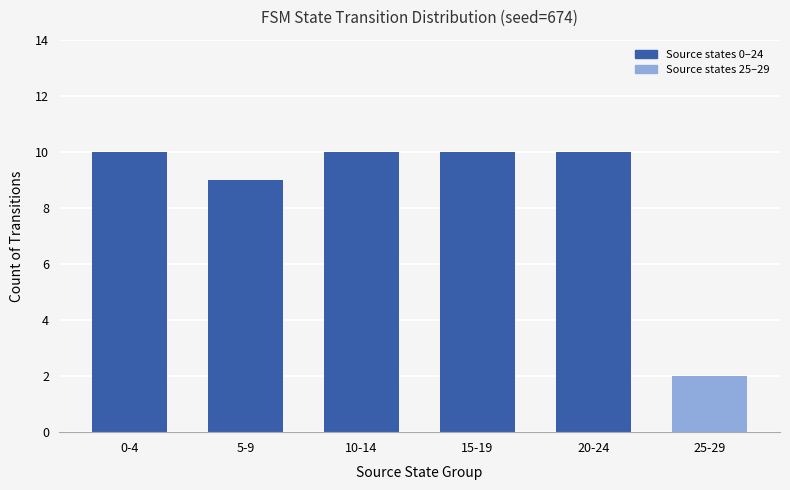

Approximately how many times larger is the value at 10-14 compared to 25-29?

5.0